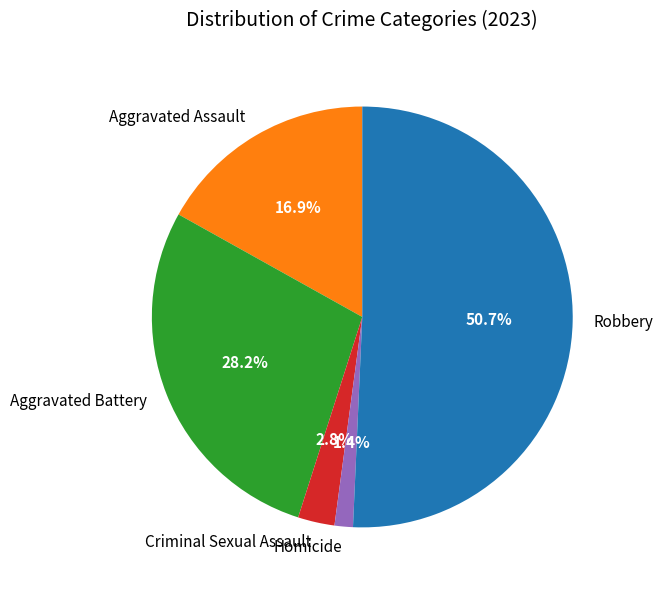

Rank the categories by value from highest to lowest.

Robbery, Aggravated Battery, Aggravated Assault, Criminal Sexual Assault, Homicide